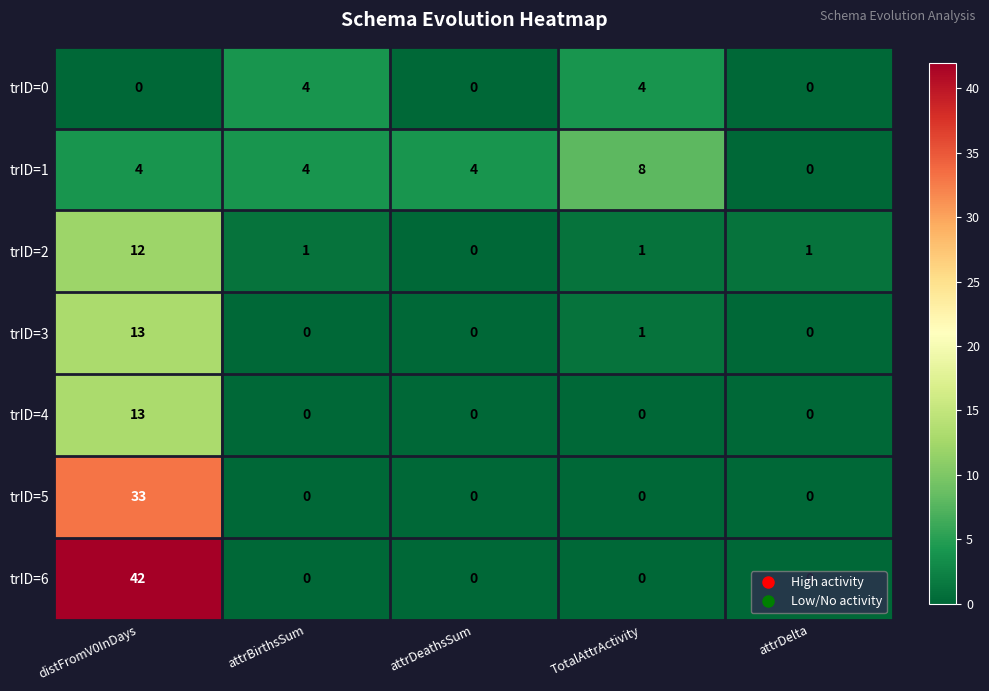

The value of trID=6 at attrBirthsSum is 0. True or false?

True